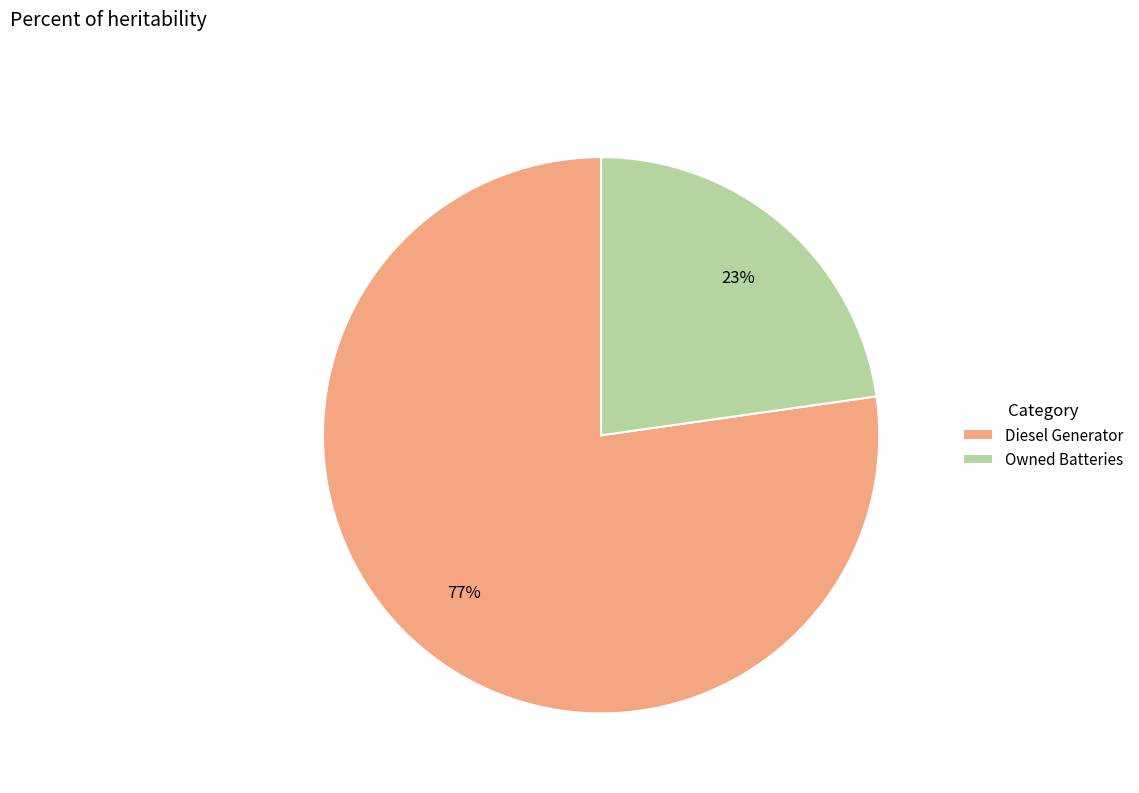

How many segments does this pie chart have?

2